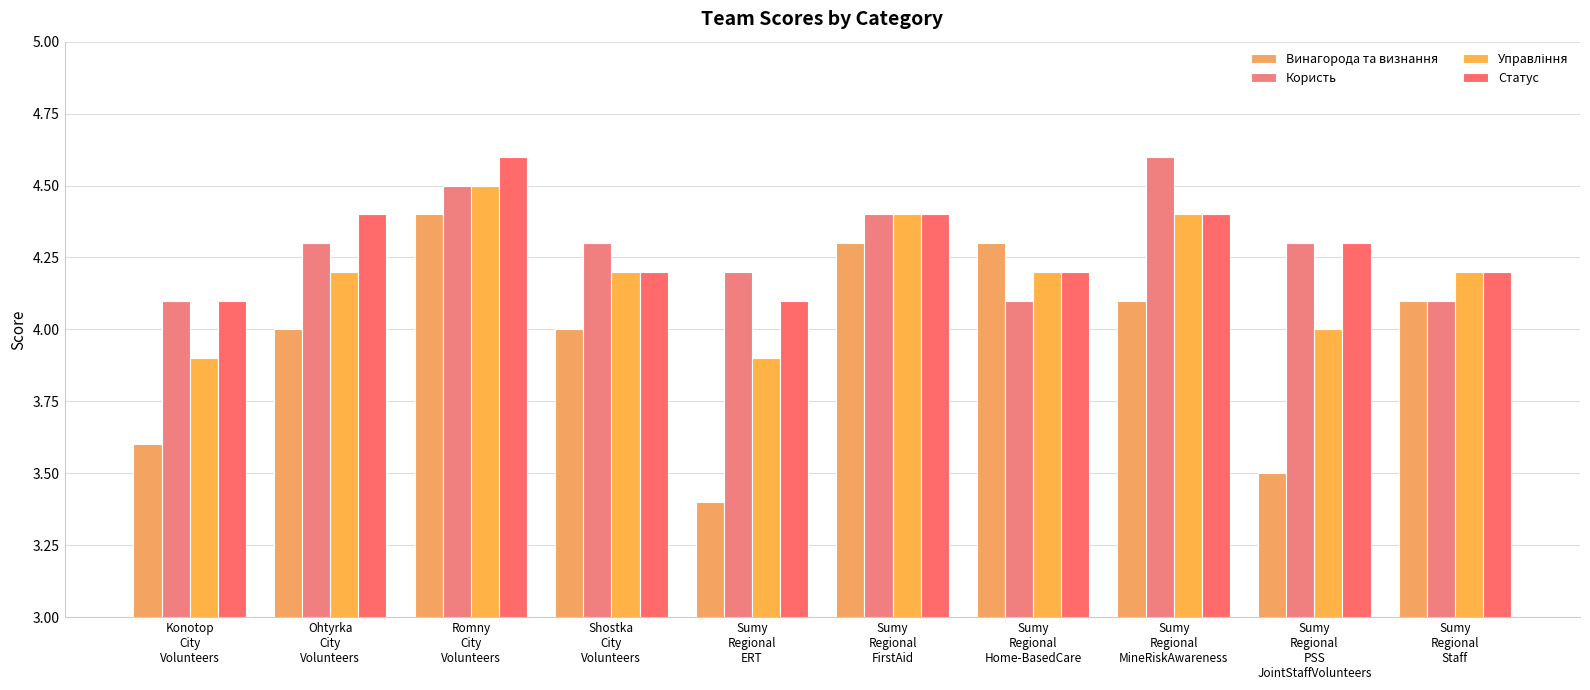

Reading left to right, extract all data points from this chart.

Винагорода та визнання: 3.6	4.0	4.4	4.0	3.4	4.3	4.3	4.1	3.5	4.1
Користь: 4.1	4.3	4.5	4.3	4.2	4.4	4.1	4.6	4.3	4.1
Управління: 3.9	4.2	4.5	4.2	3.9	4.4	4.2	4.4	4.0	4.2
Статус: 4.1	4.4	4.6	4.2	4.1	4.4	4.2	4.4	4.3	4.2